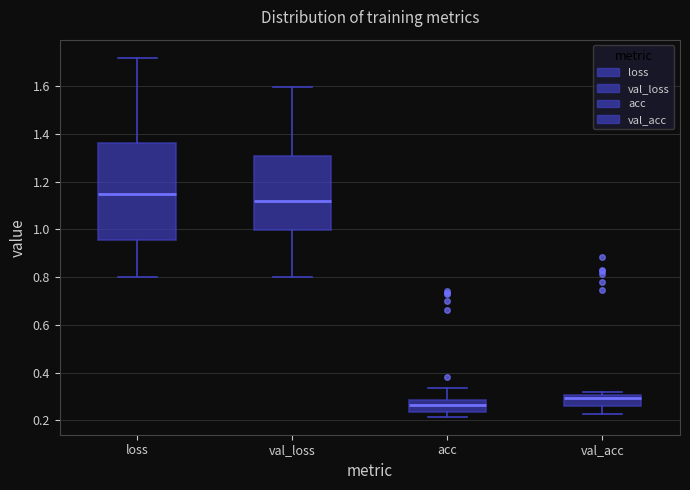

Comparing the boxes themselves (not the whiskers), which one is the tallest?

loss